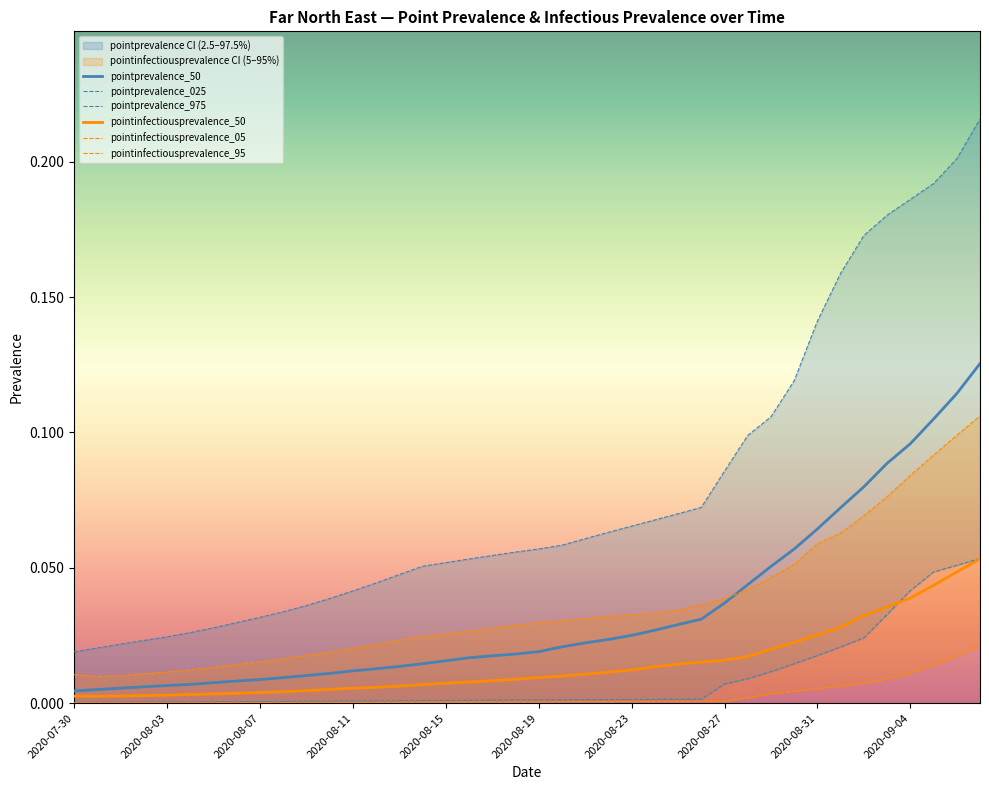

What is the difference between the highest and lowest values at 34?

0.2